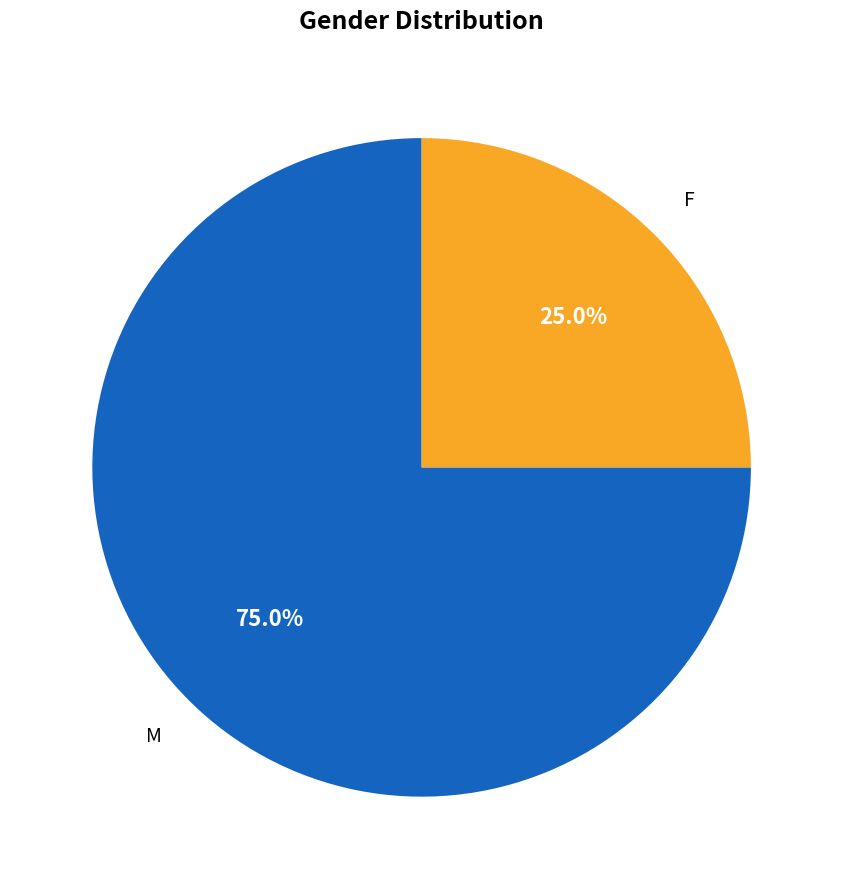

Which category accounts for the majority?

M